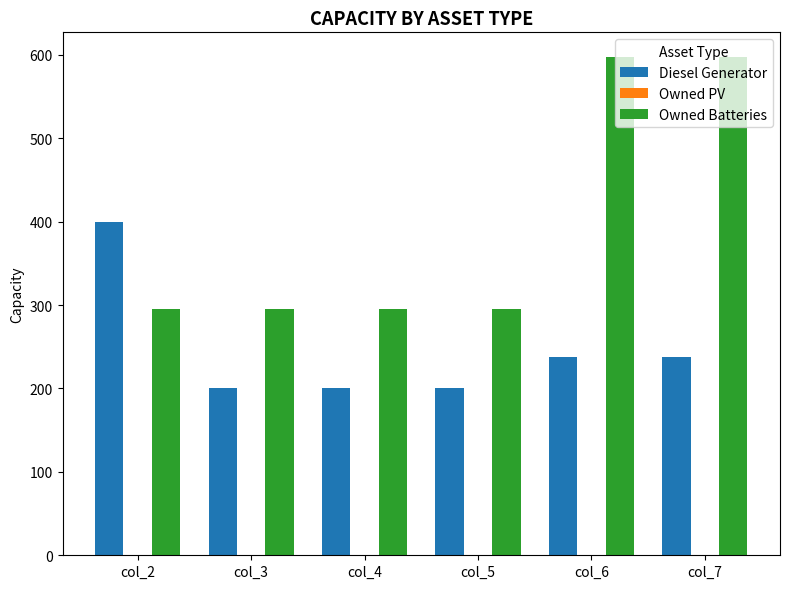

What is the value of the Owned Batteries bar at the 6th from the left?

597